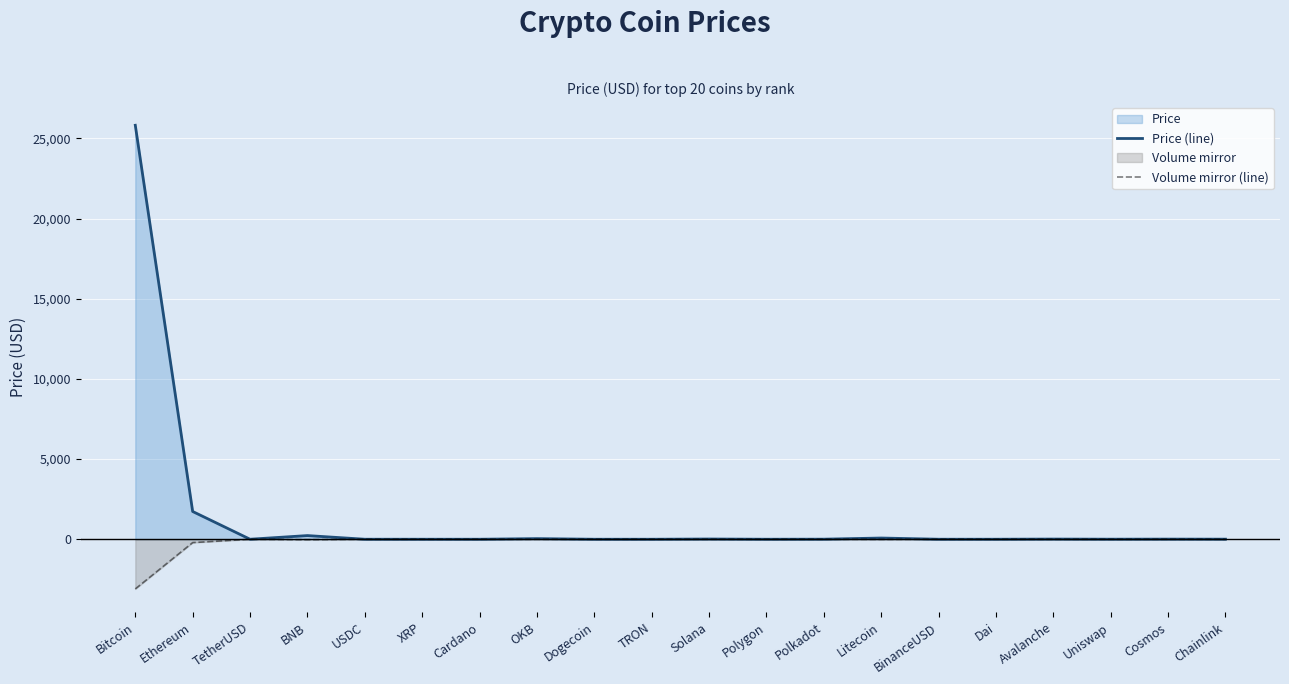

List the labels in order of Volume mirror (line) value, smallest first.

Bitcoin, Ethereum, BNB, Litecoin, OKB, Solana, Avalanche, Cosmos, Chainlink, Polkadot, Uniswap, TetherUSD, USDC, BinanceUSD, Dai, Polygon, XRP, Cardano, TRON, Dogecoin